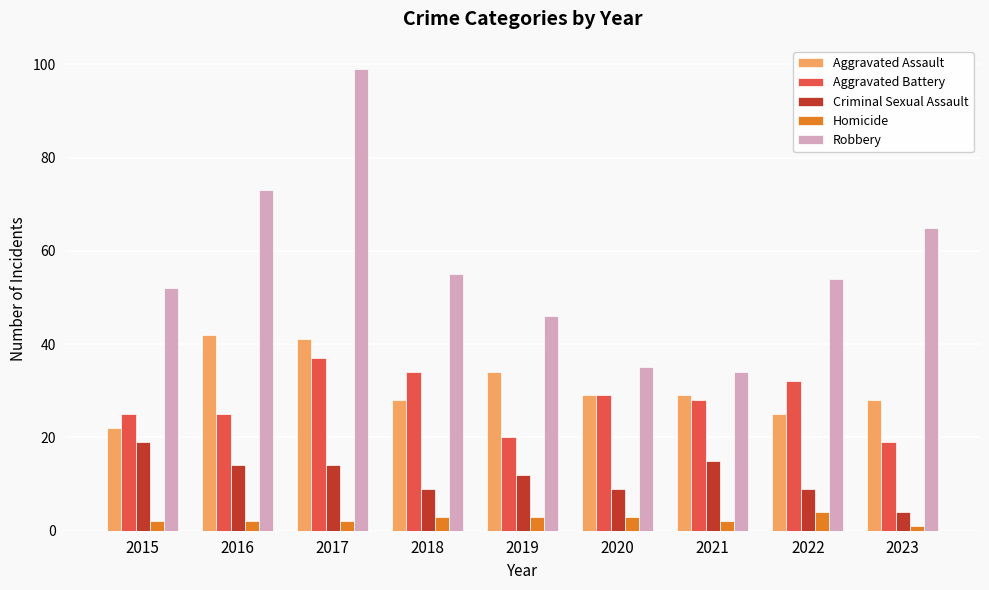

At which category is the sum across all series the highest?

2017